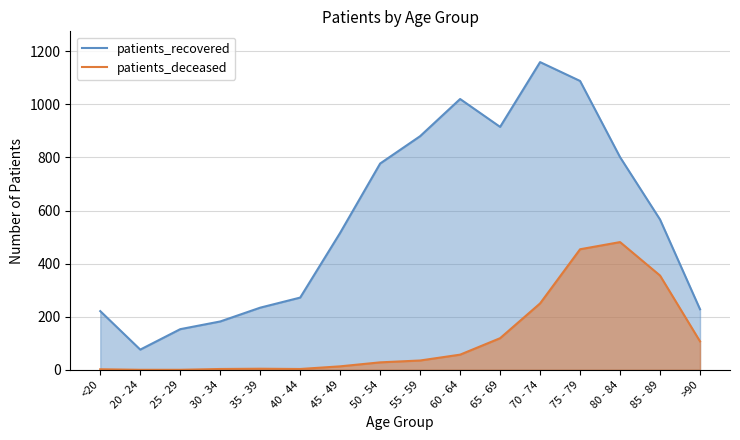

Reading right to left, extract all data points from this chart.

patients_deceased: 107	355	481	454	250	119	57	35	28	13	3	4	3	0	0	2
patients_recovered: 228	566	801	1088	1159	915	1020	880	777	516	272	234	182	153	76	221